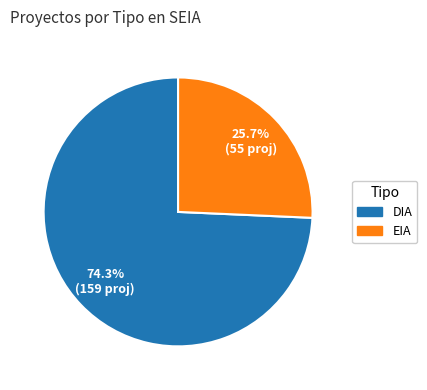

Which slice represents more than half of the pie?

DIA